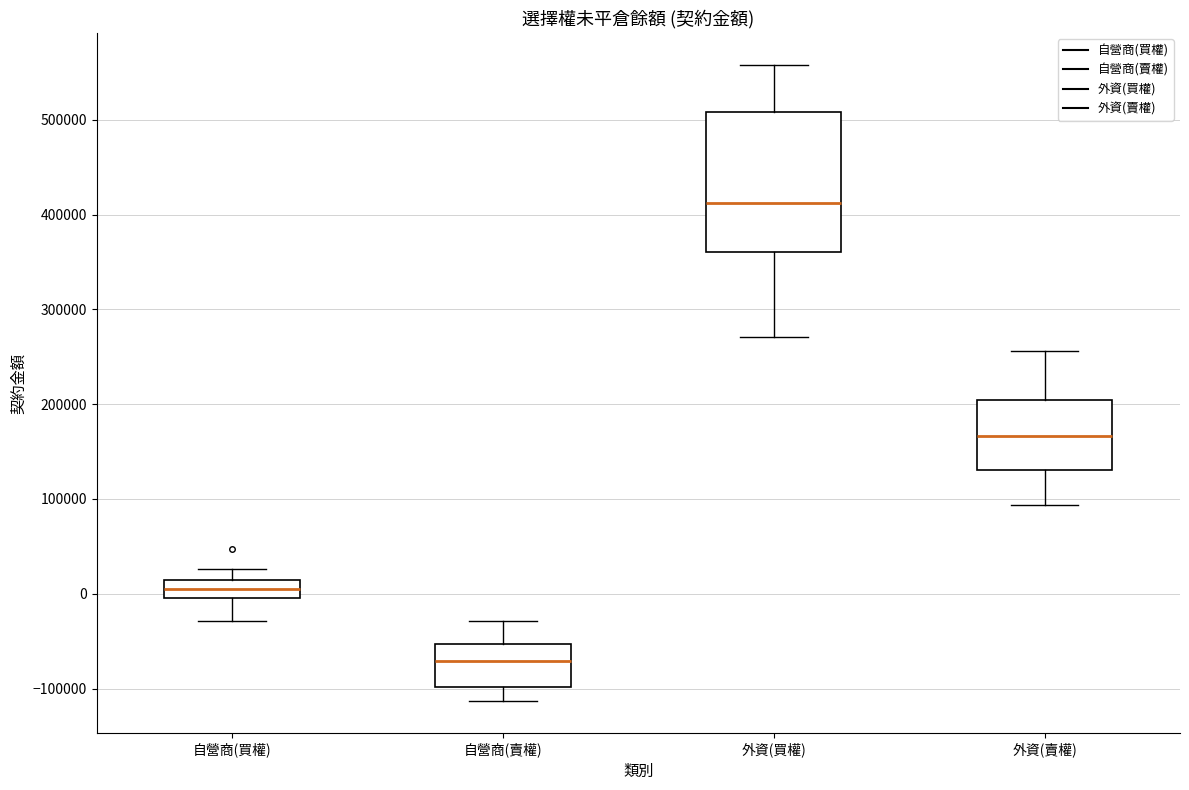

Reading left to right, read every box against the y-axis: the position of its median line, the range the box covers, and the ends of its whiskers. The values are not printed on the chart, so give them approximately, as read against the axis.

自營商(買權): median 10000 (inside the box), box 0 to 10000, whiskers -30000 to 30000
自營商(賣權): median -70000, box -100000 to -50000, whiskers -110000 to -30000
外資(買權): median 410000, box 360000 to 510000, whiskers 270000 to 560000
外資(賣權): median 170000, box 130000 to 200000, whiskers 90000 to 260000